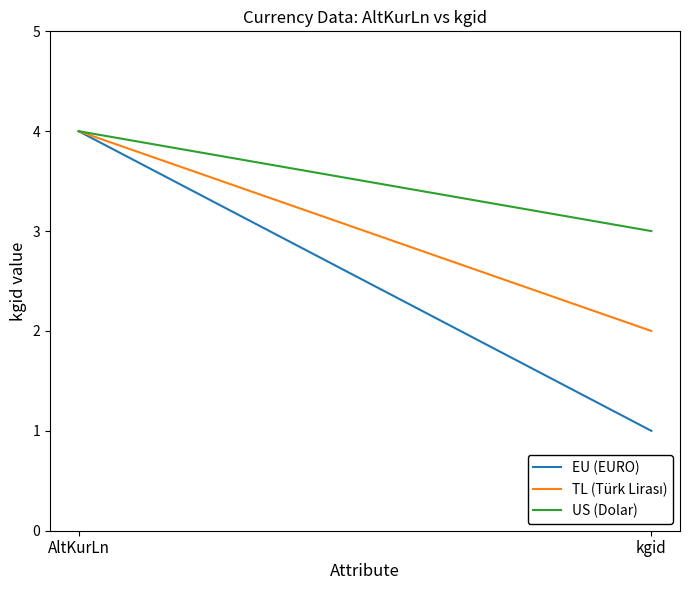

What is the average value of the TL (Türk Lirası) series?

3